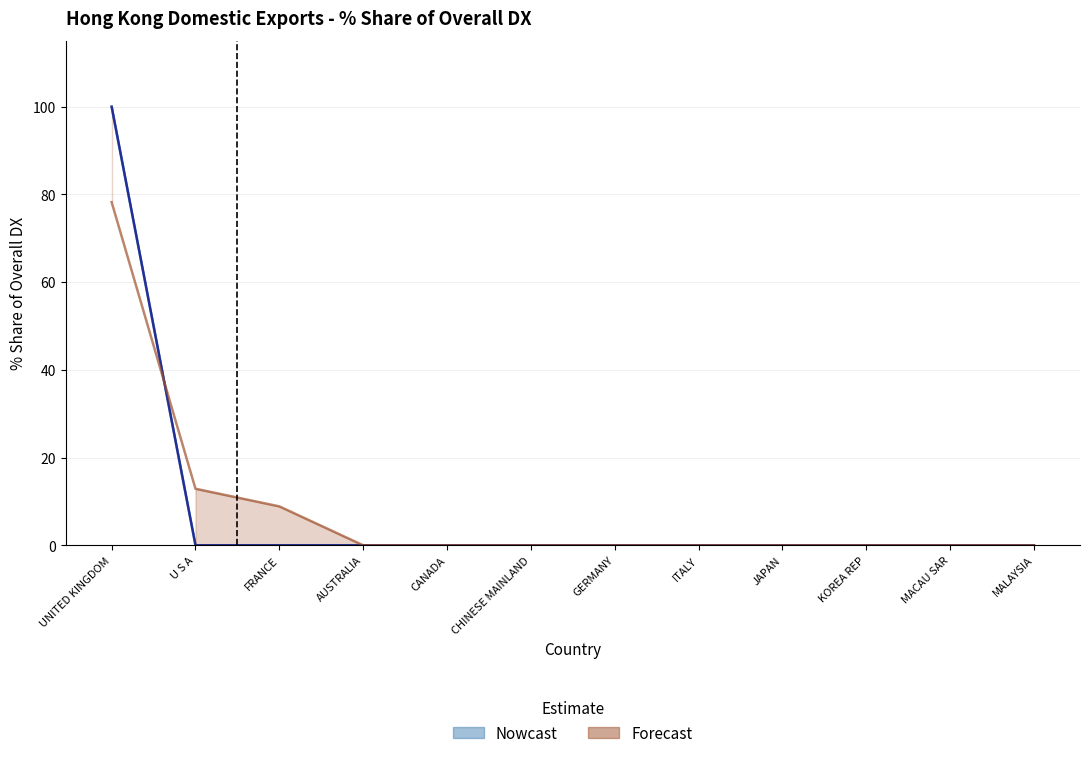

Which has a higher value, CHINESE MAINLAND or FRANCE?

CHINESE MAINLAND